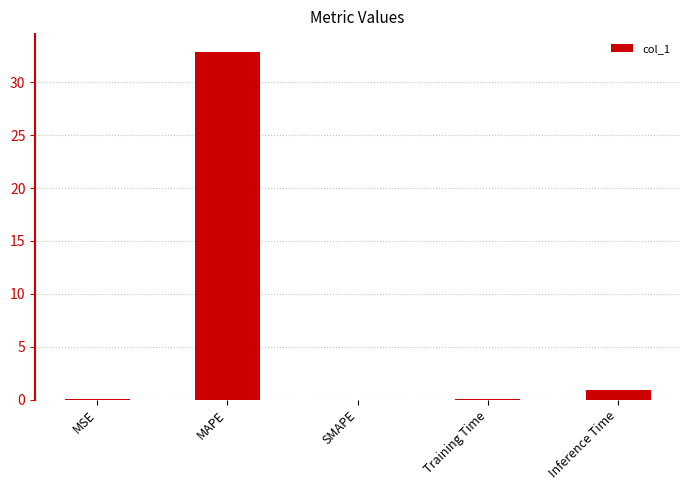

True or false: the data shows 0.9 at Inference Time.

True